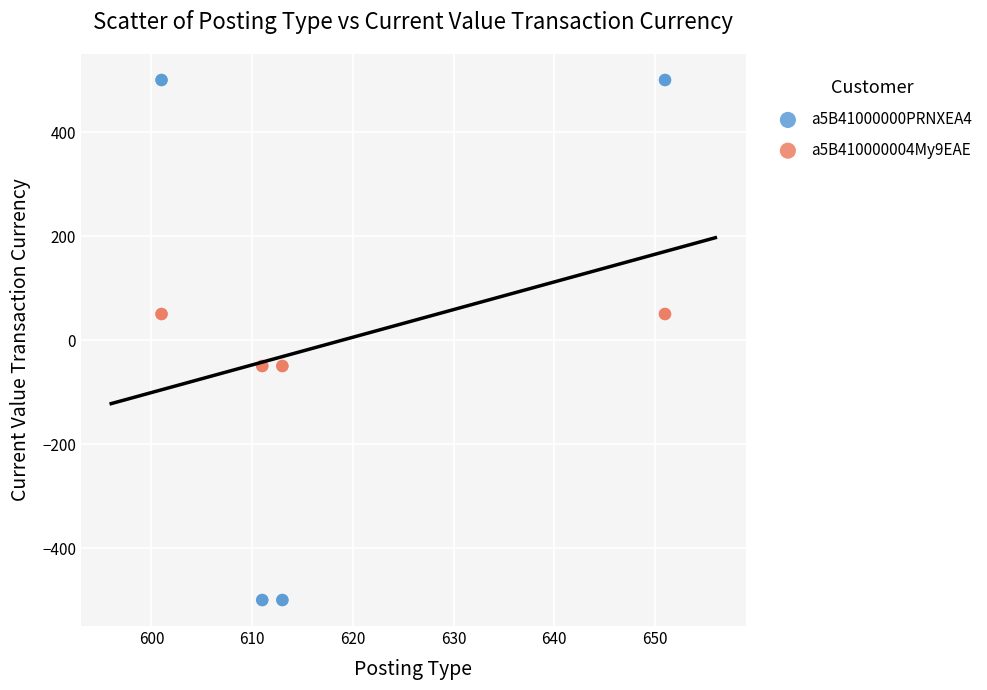

Which series contains the highest Y value?

a5B41000000PRNXEA4